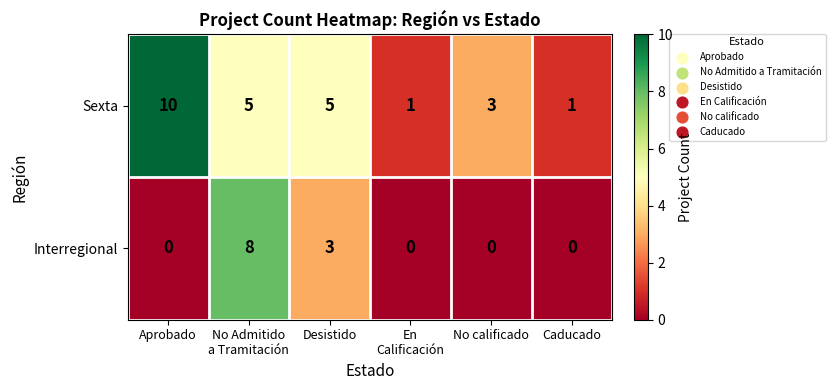

What is the difference between the second highest and second lowest values in the Interregional series?

3